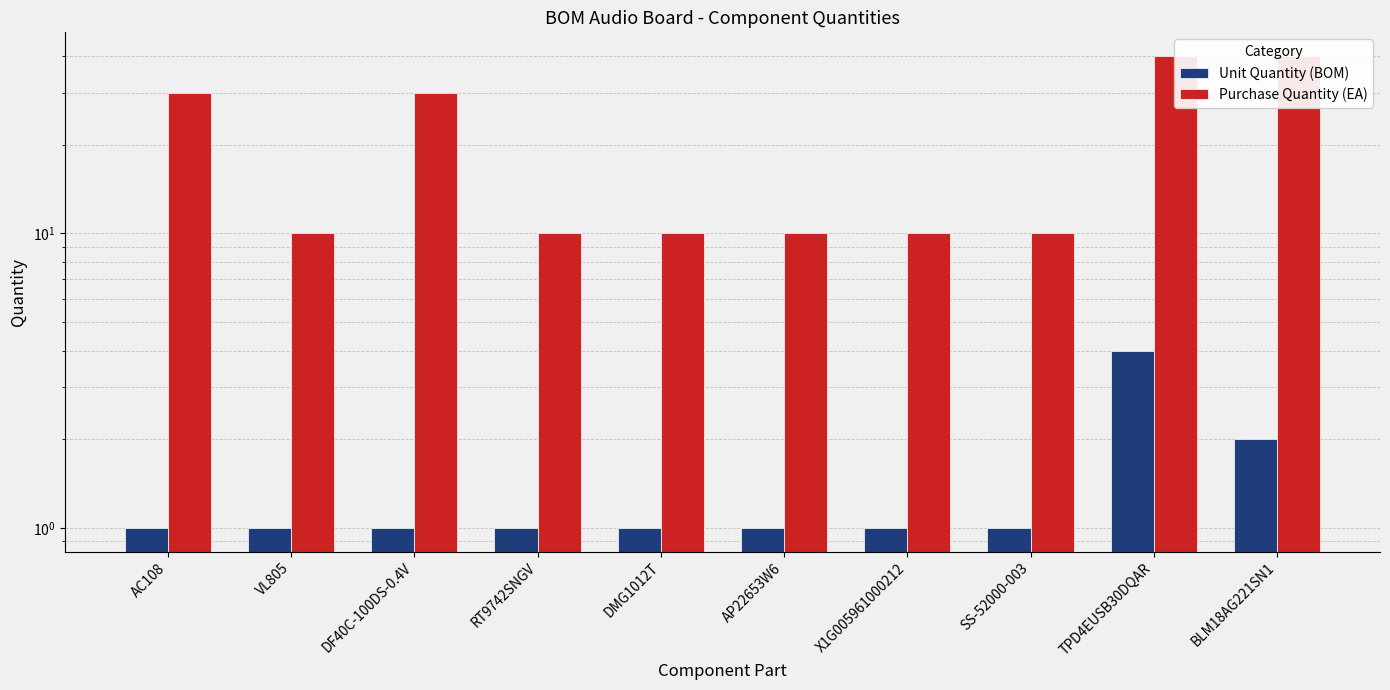

At which category does the chart reach its peak across all series?

TPD4EUSB30DQAR